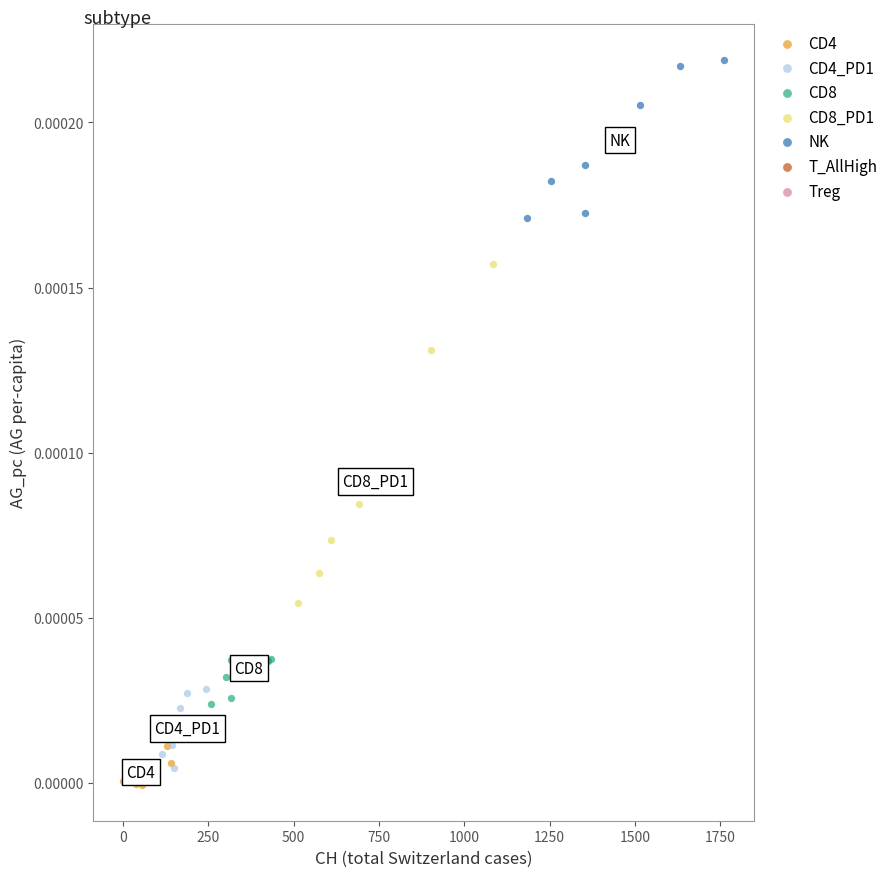

Which series reaches the maximum Y coordinate?

NK